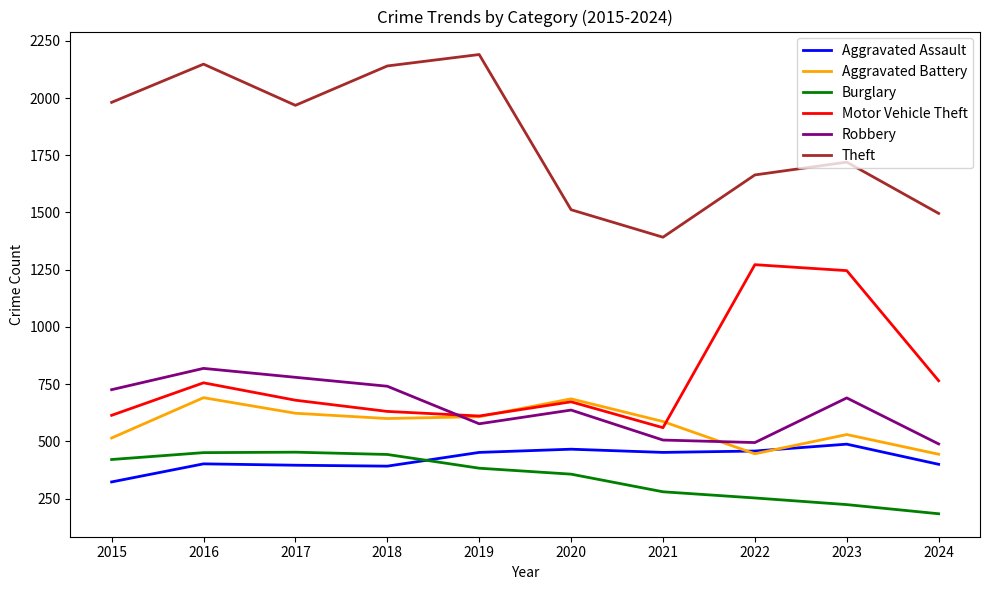

At how many categories does at least one series exceed 2009?

3